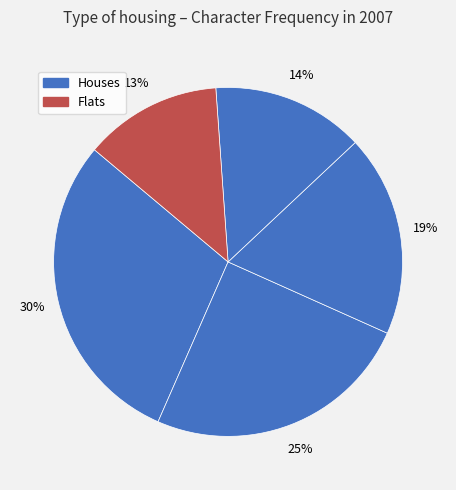

Does any single category account for the majority?

No